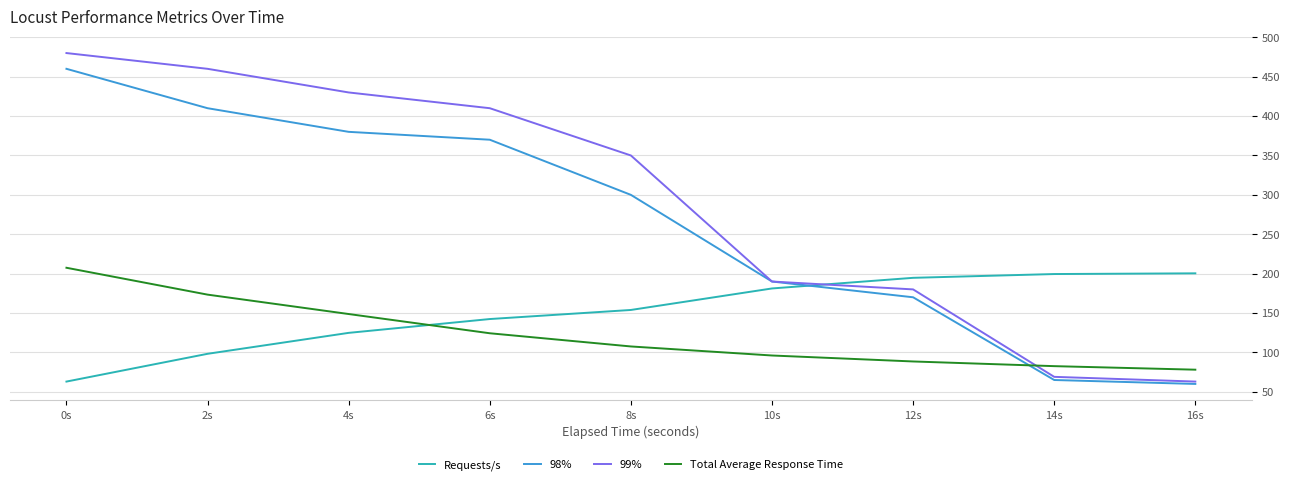

What is the total value across all series at 10s?

657.3